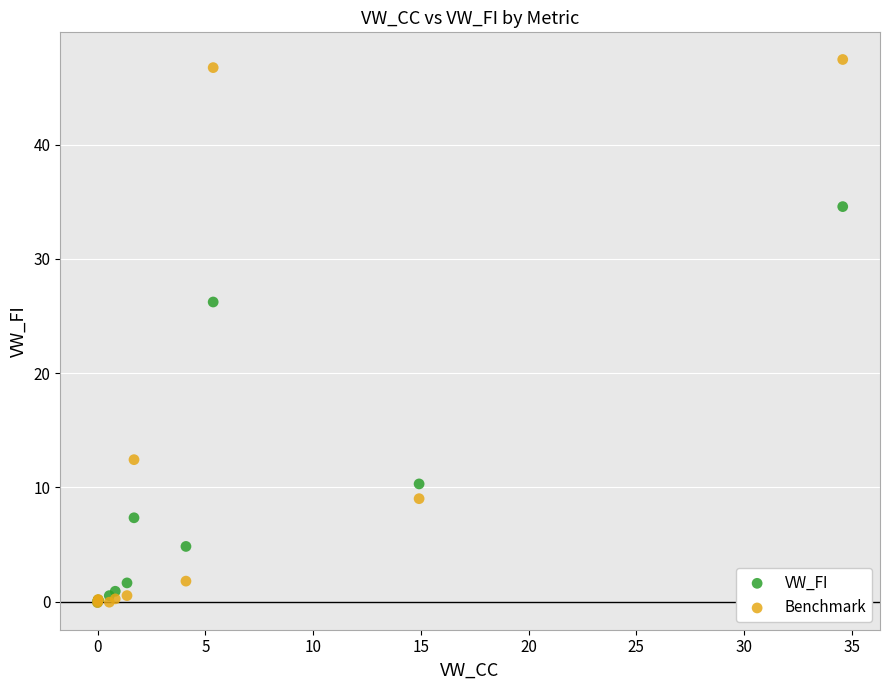

What are all the series names shown in the legend?

VW_FI, Benchmark